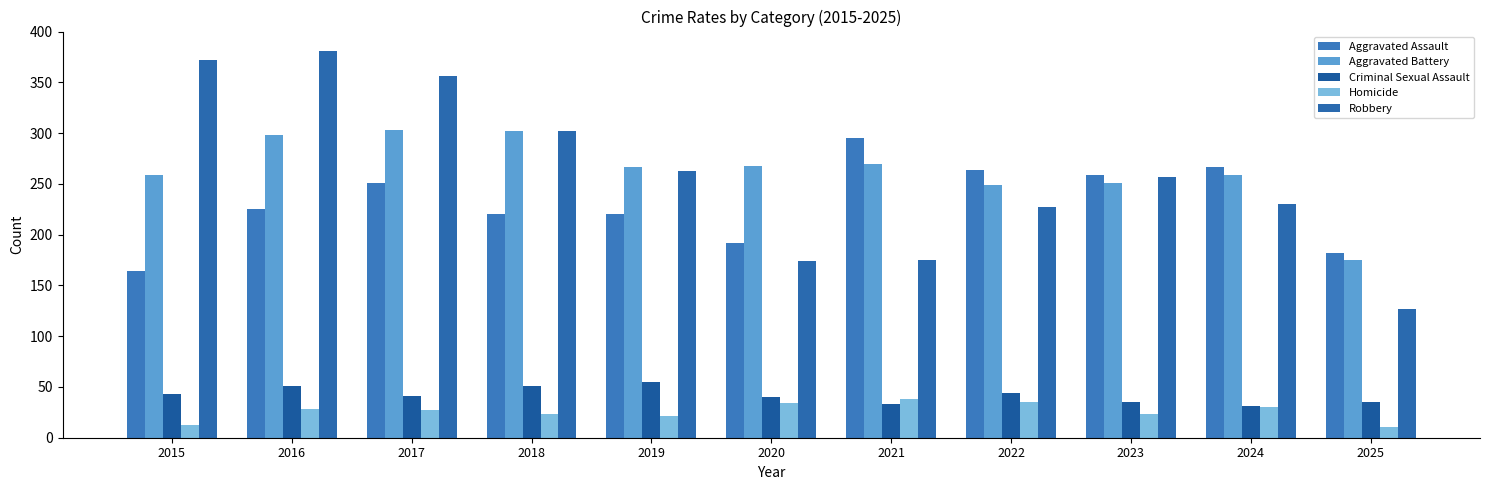

What is the value of the Robbery bar at the 11th from the left?

127